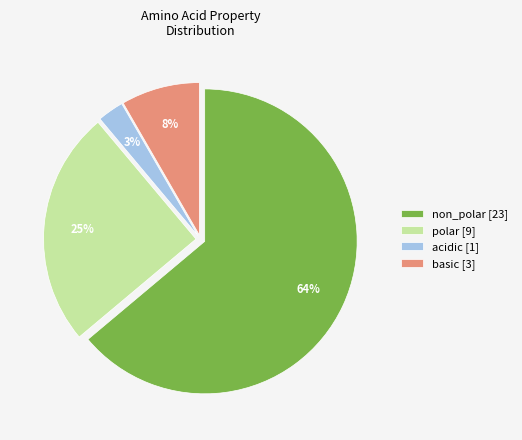

Which category has the biggest portion of the pie?

non_polar